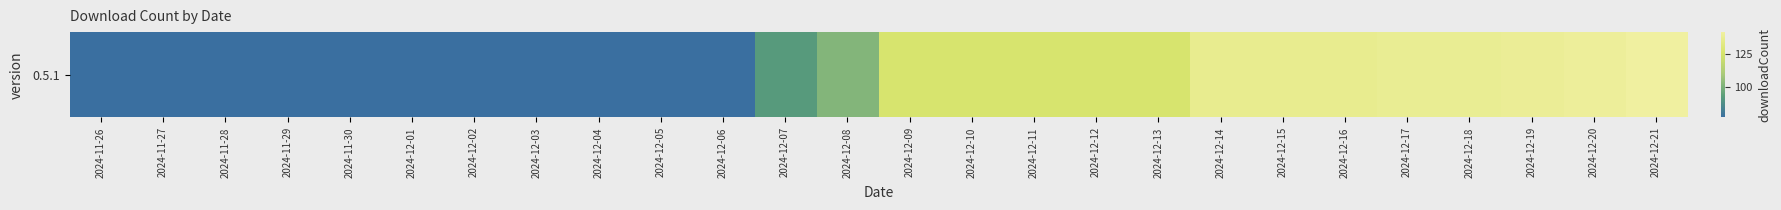

How many values exceed 127?

8